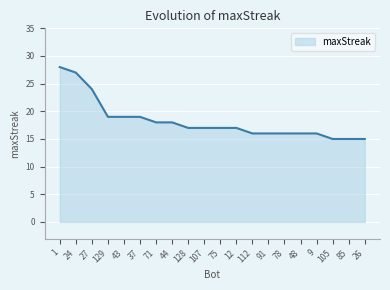

Read the value at 37.

19